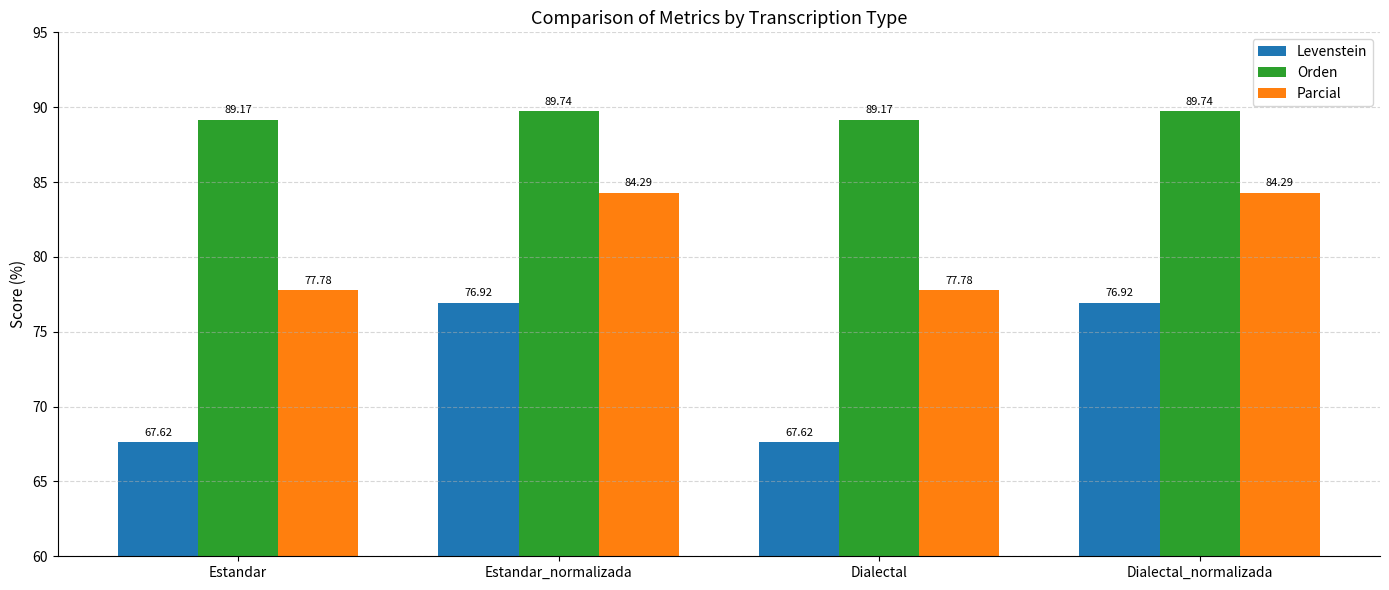

True or false: Levenstein has a value of 76.9 at Dialectal_normalizada.

True